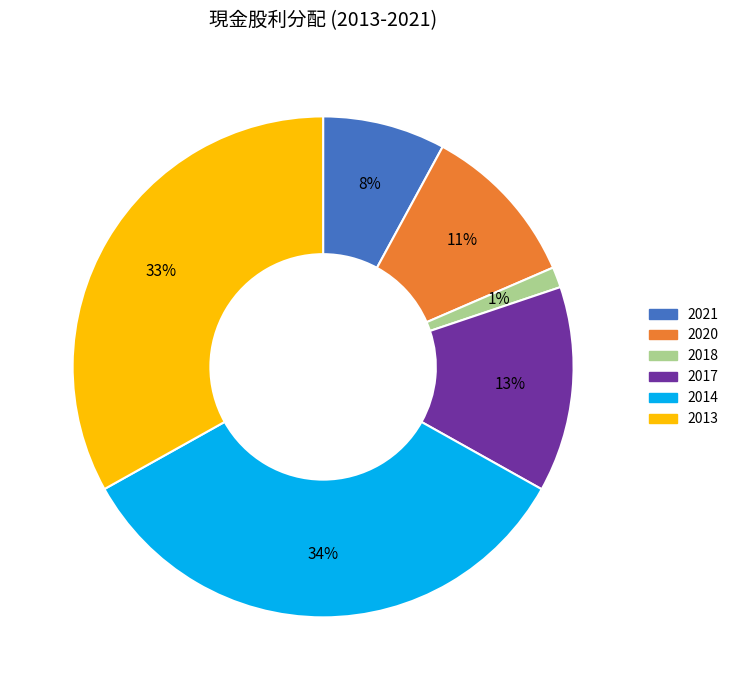

To the nearest percent, what percentage of the pie is 2017?

13%